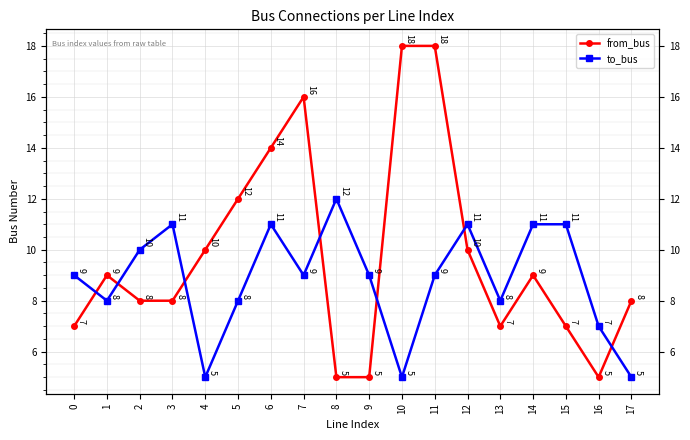

Where is the first local minimum for to_bus?

1